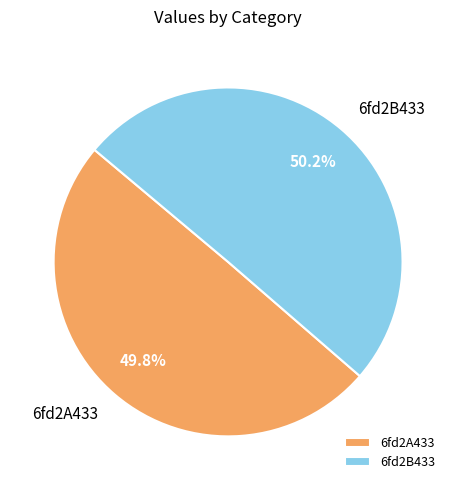

What is the total percentage of 6fd2A433 and 6fd2B433?

100.0%